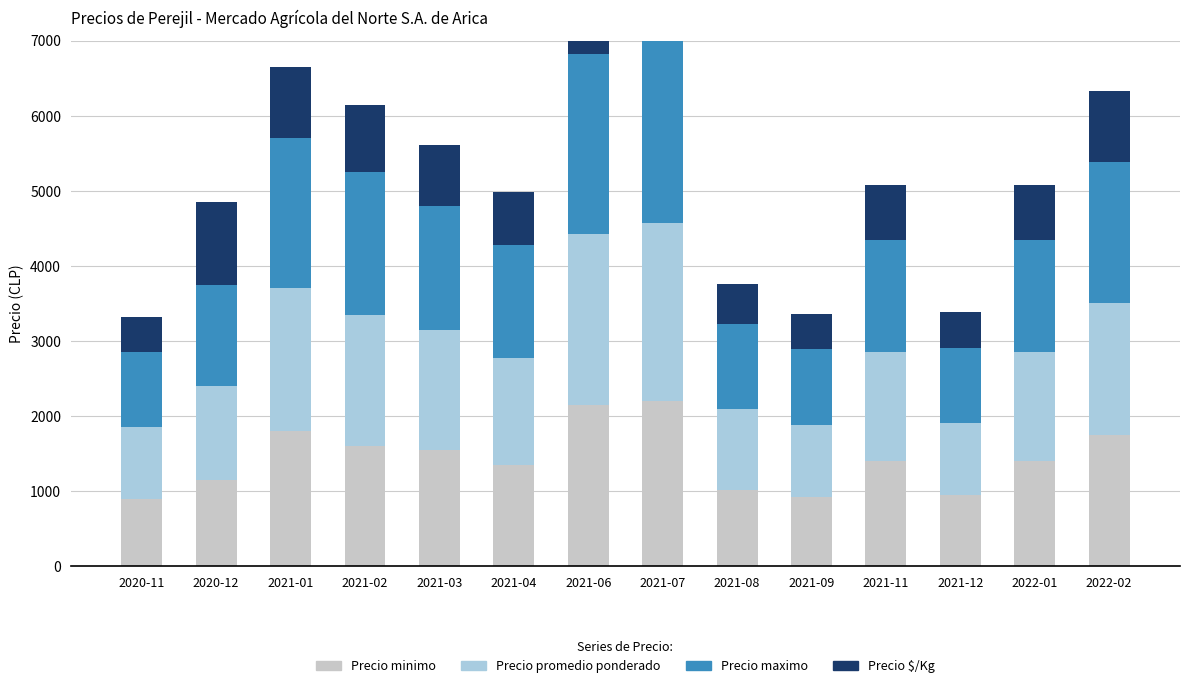

Reading left to right, what are all the values shown in this chart?

Precio minimo: 2020-11=900	2020-12=1150	2021-01=1800	2021-02=1600	2021-03=1550	2021-04=1350	2021-06=2150	2021-07=2200	2021-08=1017	2021-09=925	2021-11=1400	2021-12=950	2022-01=1400	2022-02=1750
Precio promedio ponderado: 2020-11=950	2020-12=1250	2021-01=1900	2021-02=1750	2021-03=1600	2021-04=1425	2021-06=2275	2021-07=2367	2021-08=1075	2021-09=963	2021-11=1450	2021-12=963	2022-01=1450	2022-02=1763
Precio maximo: 2020-11=1000	2020-12=1350	2021-01=2000	2021-02=1900	2021-03=1650	2021-04=1500	2021-06=2400	2021-07=2467	2021-08=1133	2021-09=1000	2021-11=1500	2021-12=1000	2022-01=1500	2022-02=1875
Precio $/Kg: 2020-11=475	2020-12=1100	2021-01=950	2021-02=887	2021-03=808	2021-04=713	2021-06=1137	2021-07=1183	2021-08=538	2021-09=475	2021-11=725	2021-12=475	2022-01=725	2022-02=938